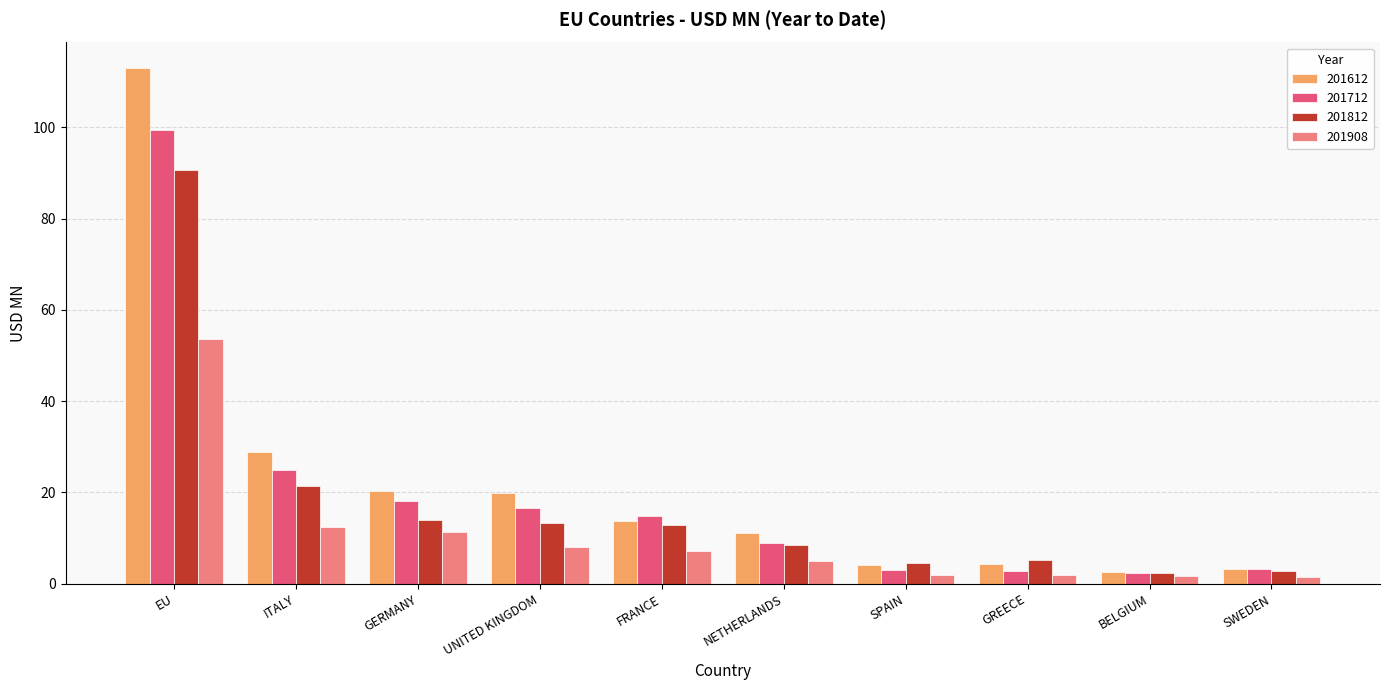

At how many categories does at least one series exceed 95?

1